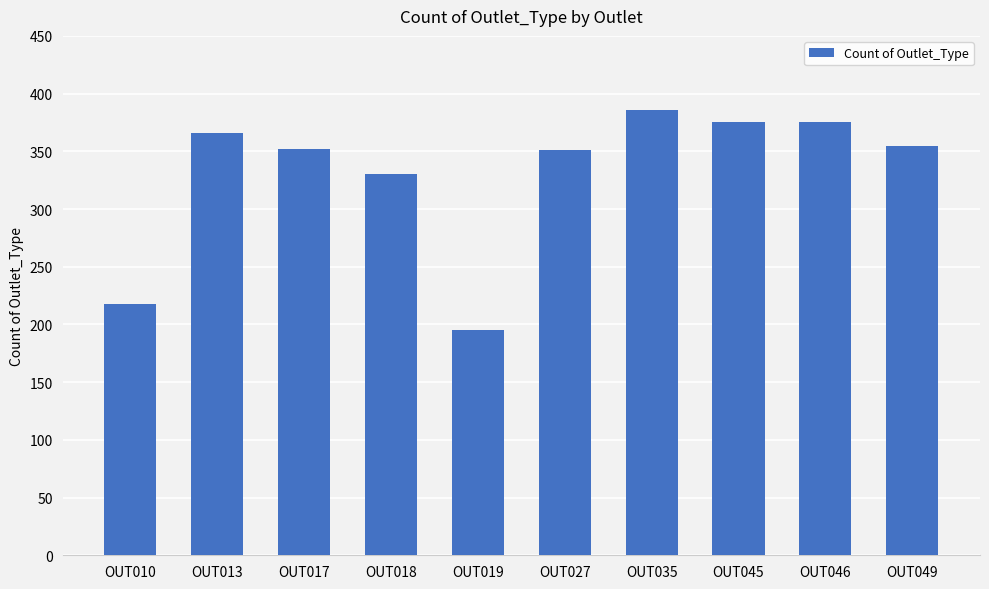

At which category does the chart reach its peak across all series?

OUT035